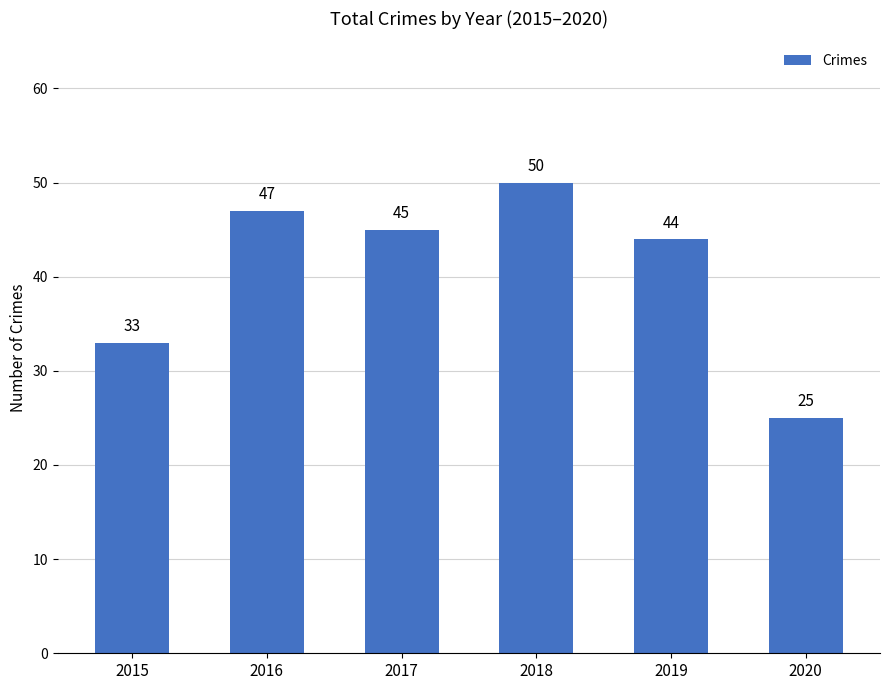

Reading left to right, list all the values displayed in this chart.

2015=33	2016=47	2017=45	2018=50	2019=44	2020=25